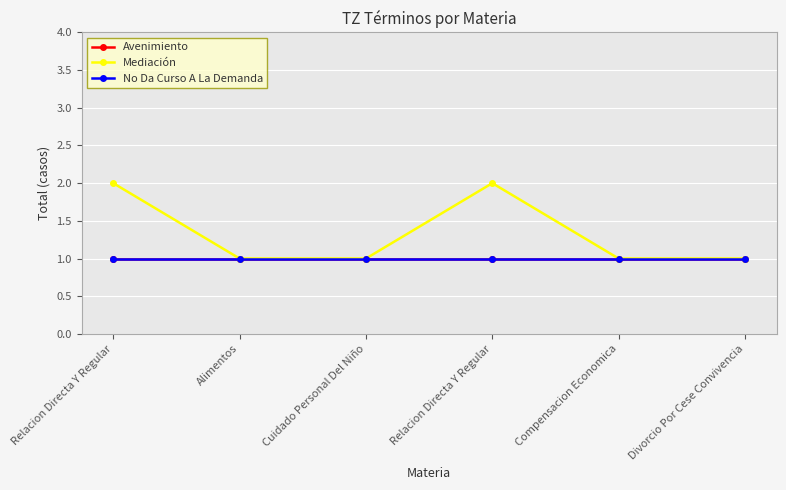

What is the difference between the highest and lowest values at Relacion Directa Y Regular?

1